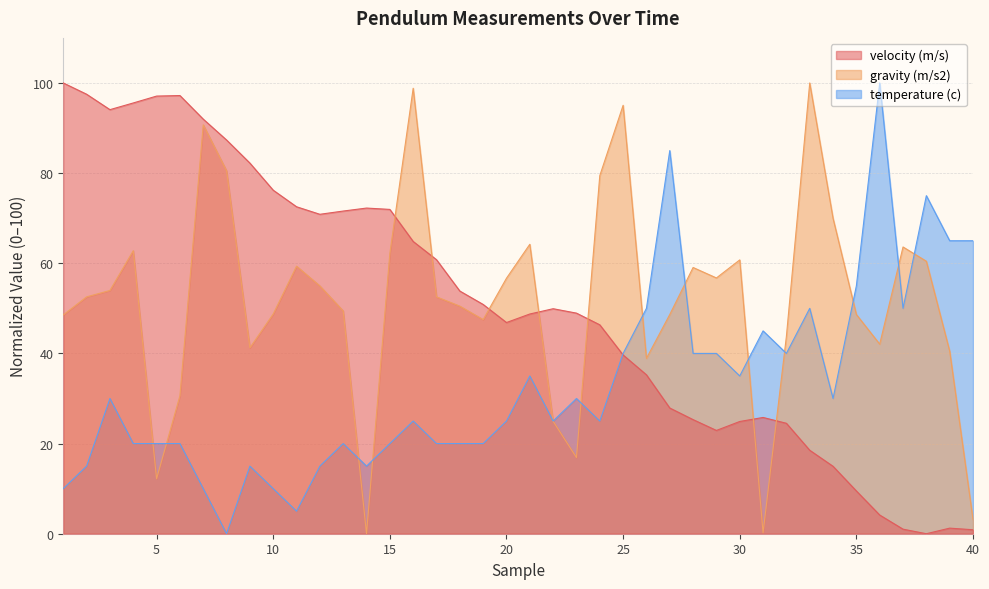

How many intersections are there between temperature (c) and velocity (m/s)?

1